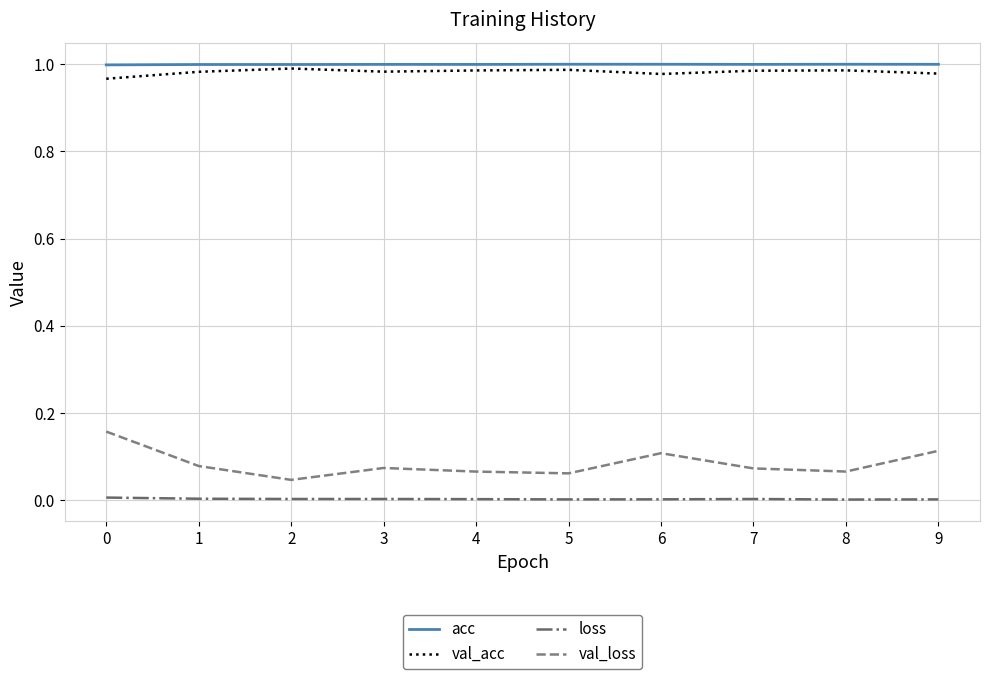

Which series has the largest range (max minus min)?

val_loss